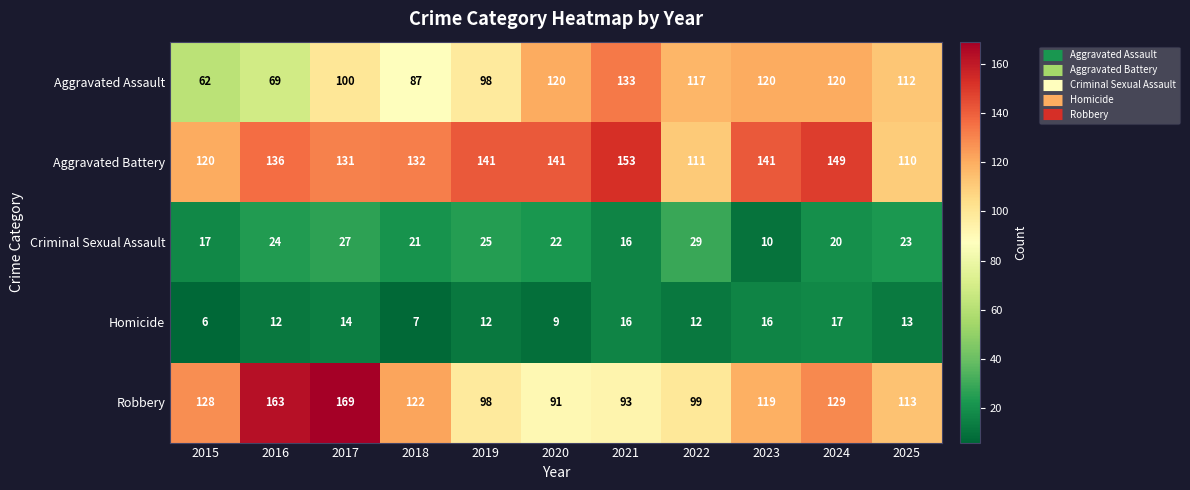

Which series has the largest range (max minus min)?

Robbery